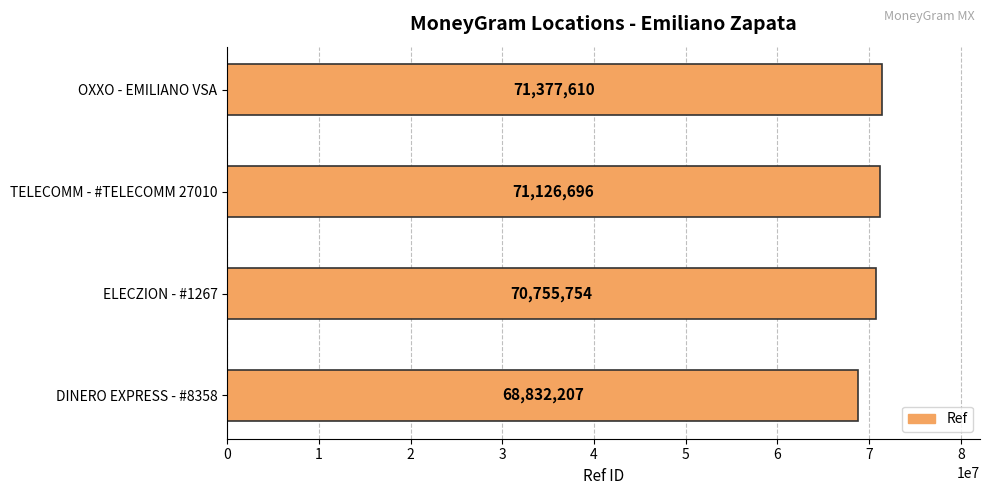

How many values are below 71126696?

2